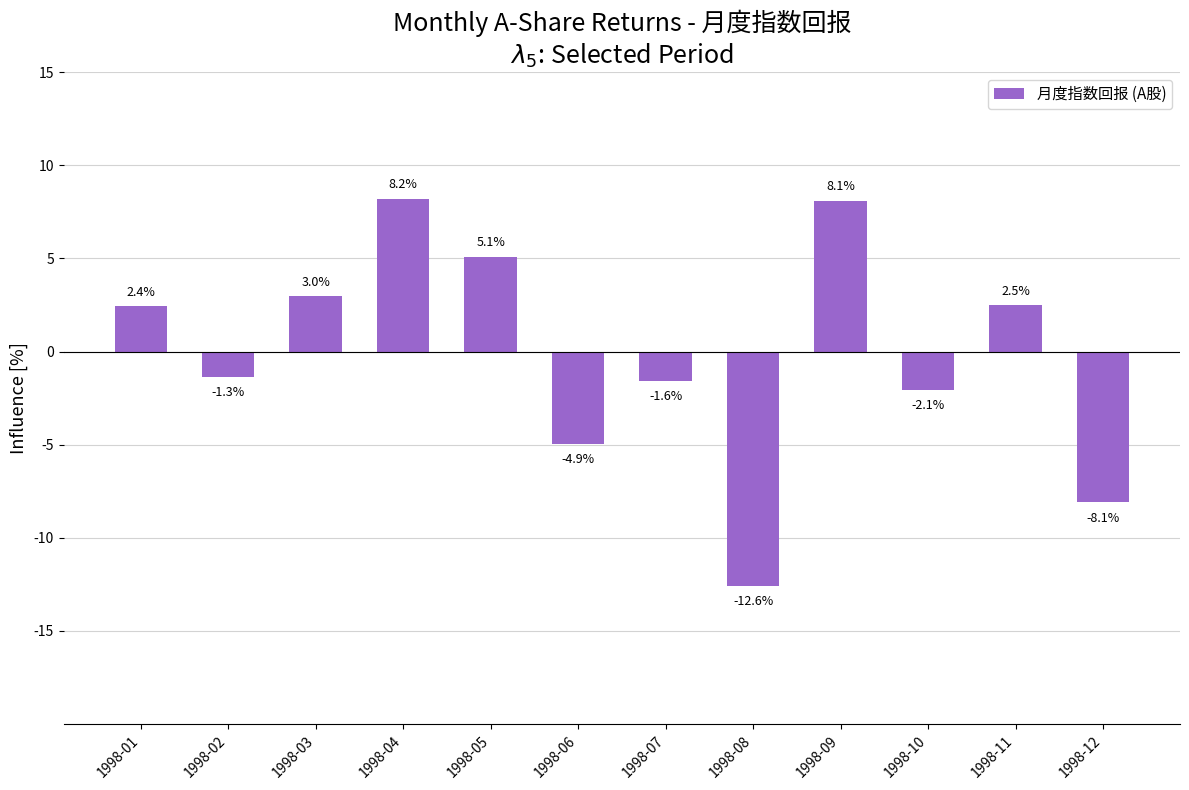

True or false: the data shows -11.8 at 1998-12.

False